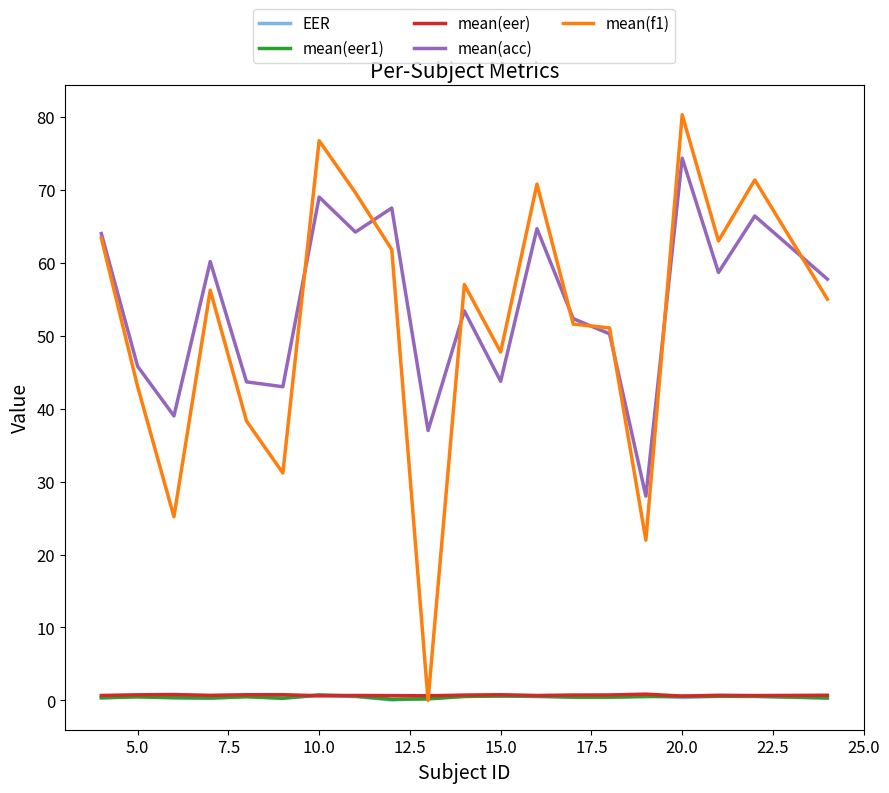

What is the minimum value for mean(acc)?

28.0